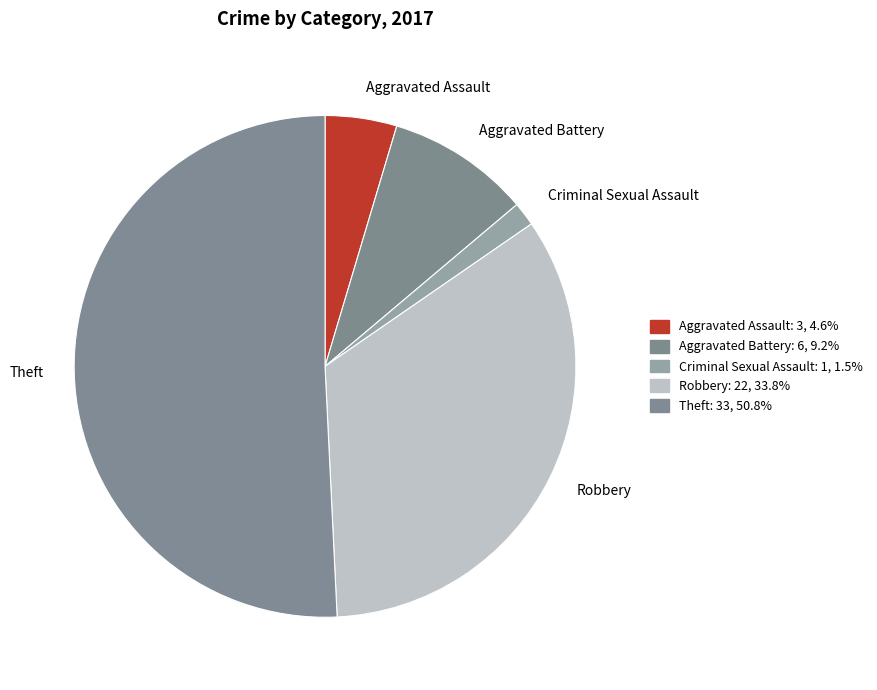

Rank the categories by value from highest to lowest.

Theft, Robbery, Aggravated Battery, Aggravated Assault, Criminal Sexual Assault